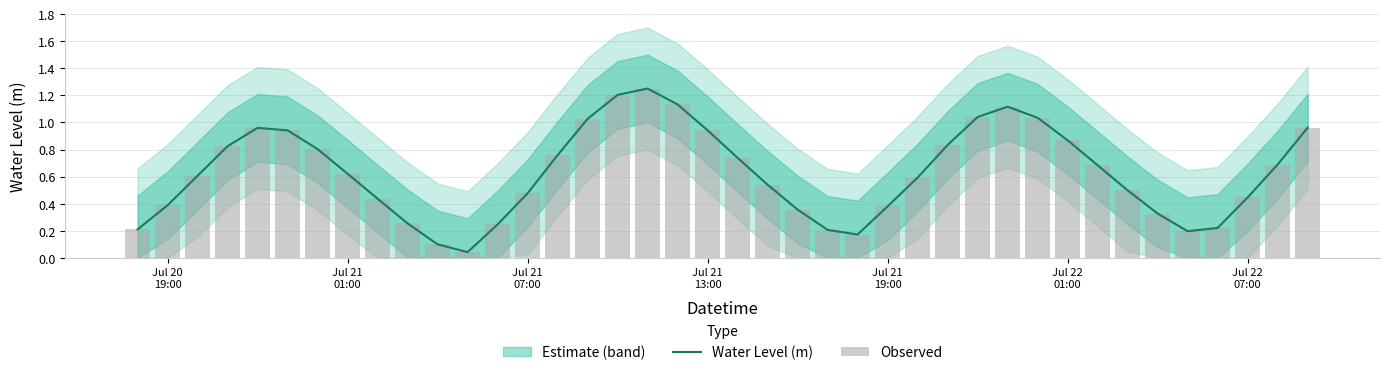

The Observed series shows 0.1 at 35. True or false?

False